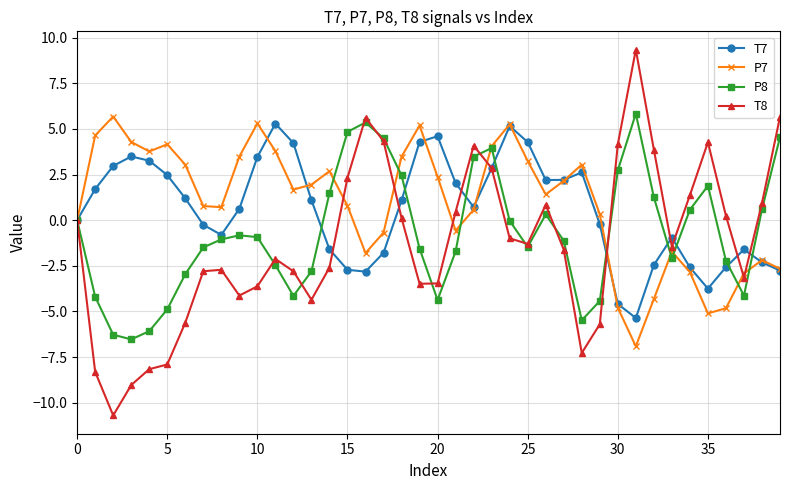

How many distinct data groups are displayed?

4